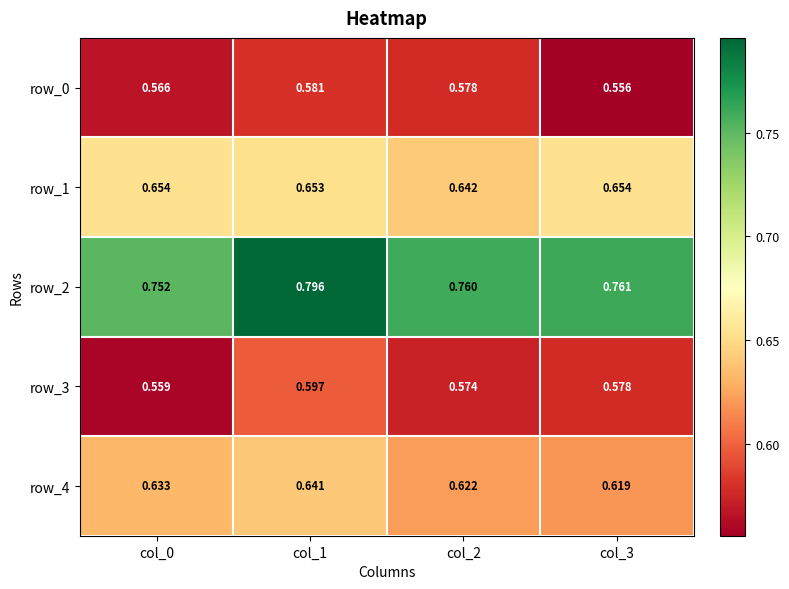

How many series are shown in this chart?

5